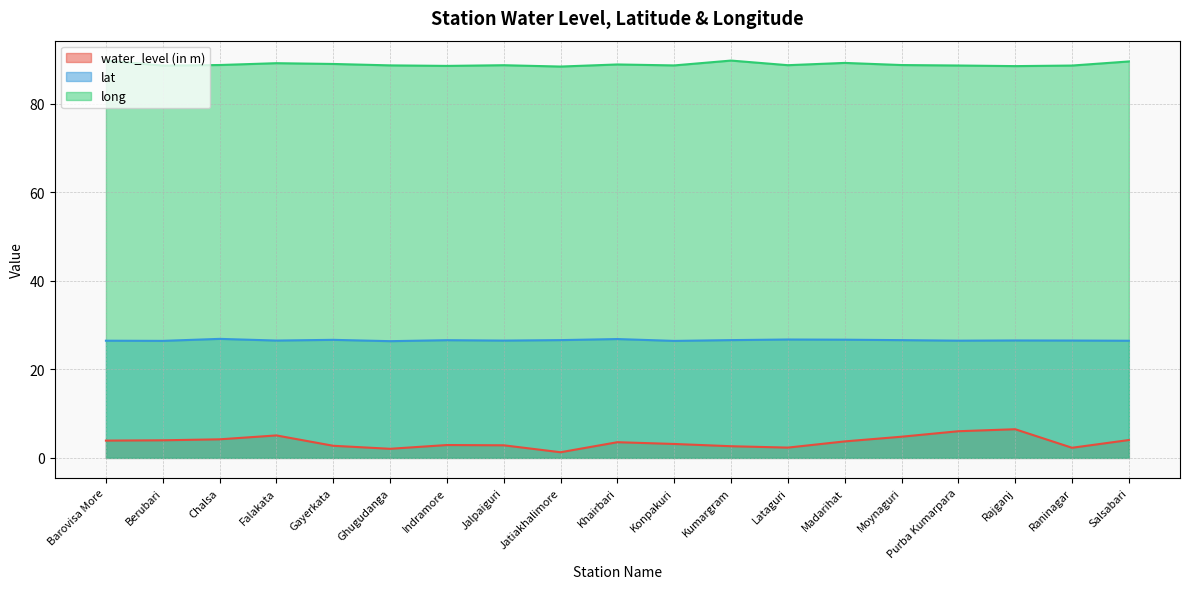

Is the value of lat at Madarihat greater than the value of water_level (in m) at Barovisa More?

Yes